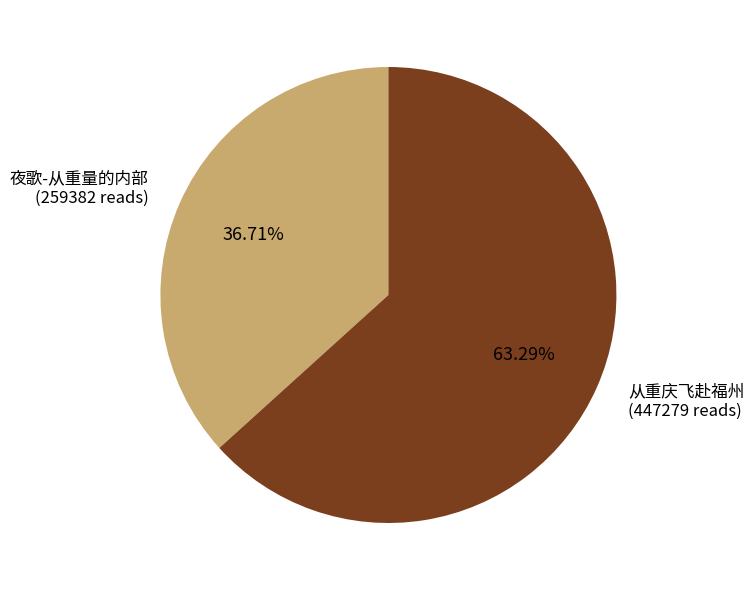

Rank the categories by value from highest to lowest.

从重庆飞赴福州, 夜歌-从重量的内部